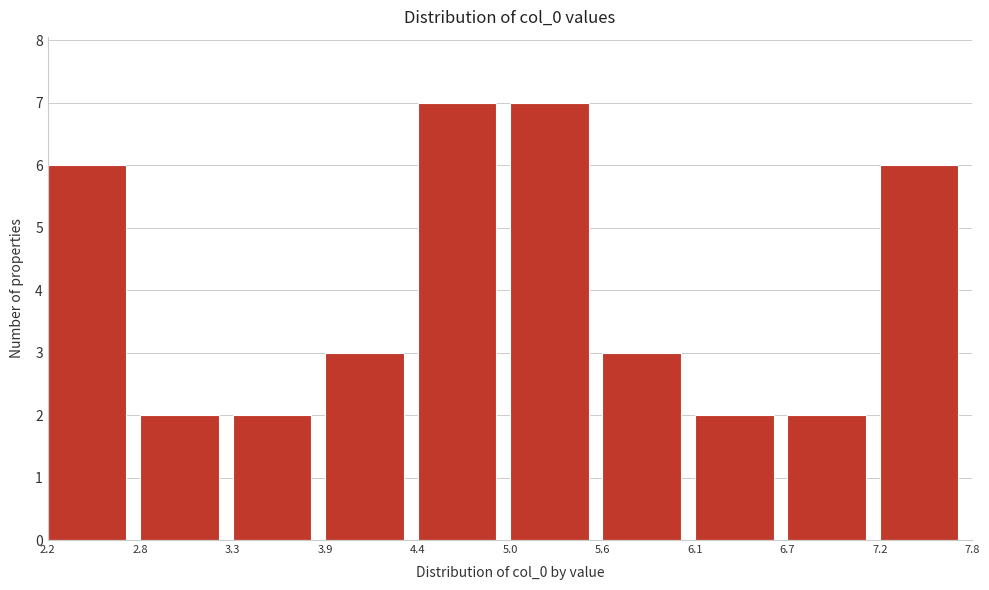

Reading left to right, transcribe this chart: for each bar, give the range it covers on the x-axis and its height. The values are not printed on the chart, so give them approximately, as read against the axis.

2.2 to 2.8: 6
2.8 to 3.3: 2
3.3 to 3.9: 2
3.9 to 4.4: 3
4.4 to 5.0: 7
5.0 to 5.6: 7
5.6 to 6.1: 3
6.1 to 6.7: 2
6.7 to 7.2: 2
7.2 to 7.8: 6